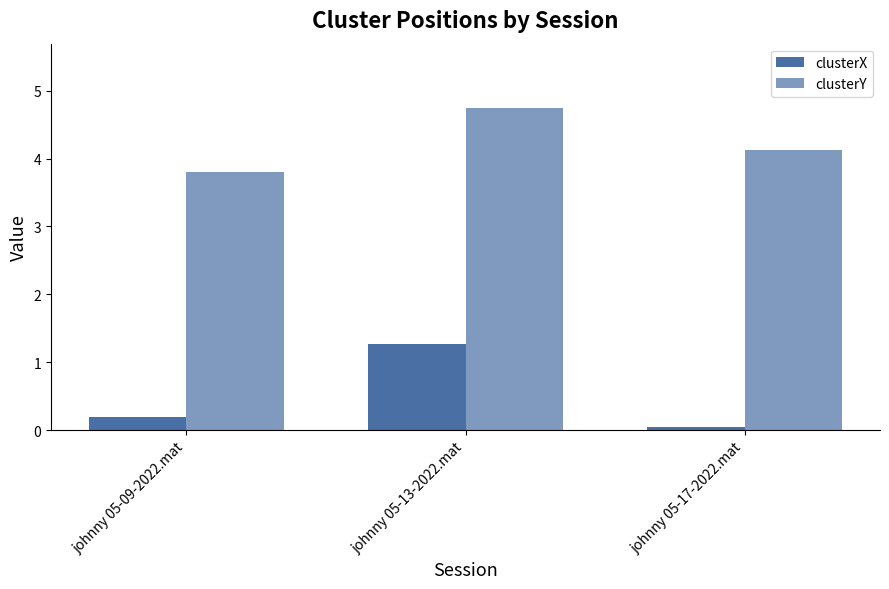

How many bars are there in each group?

2